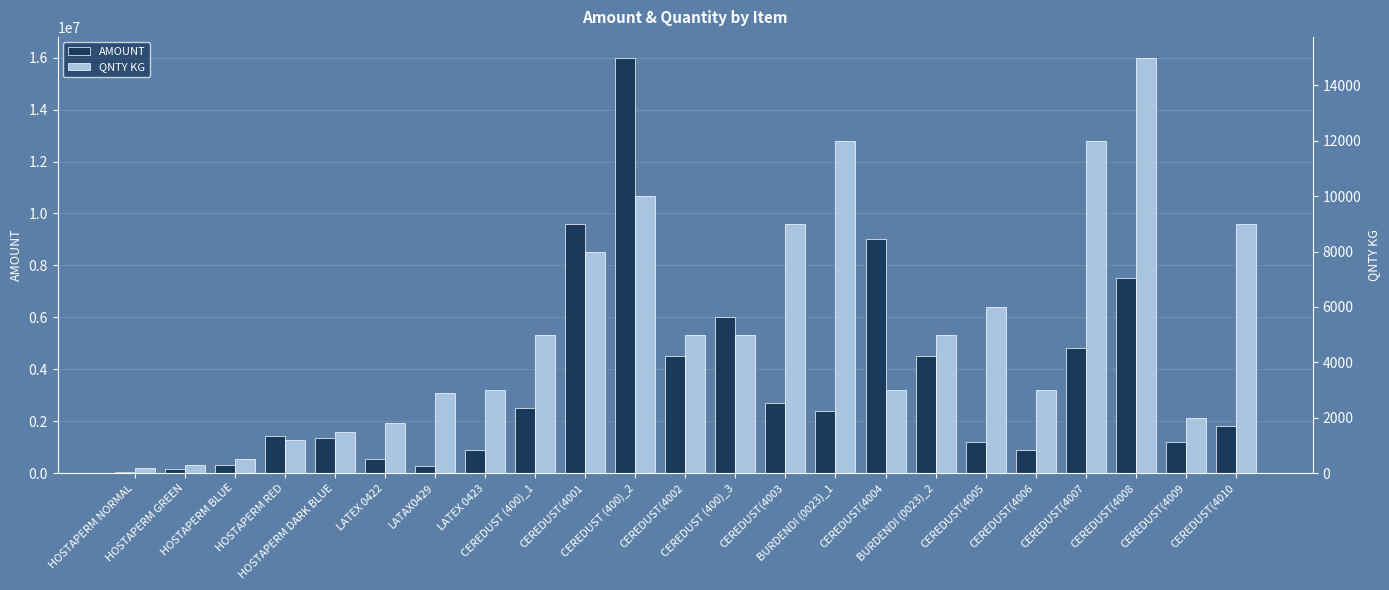

Does the chart contain stacked bars?

No